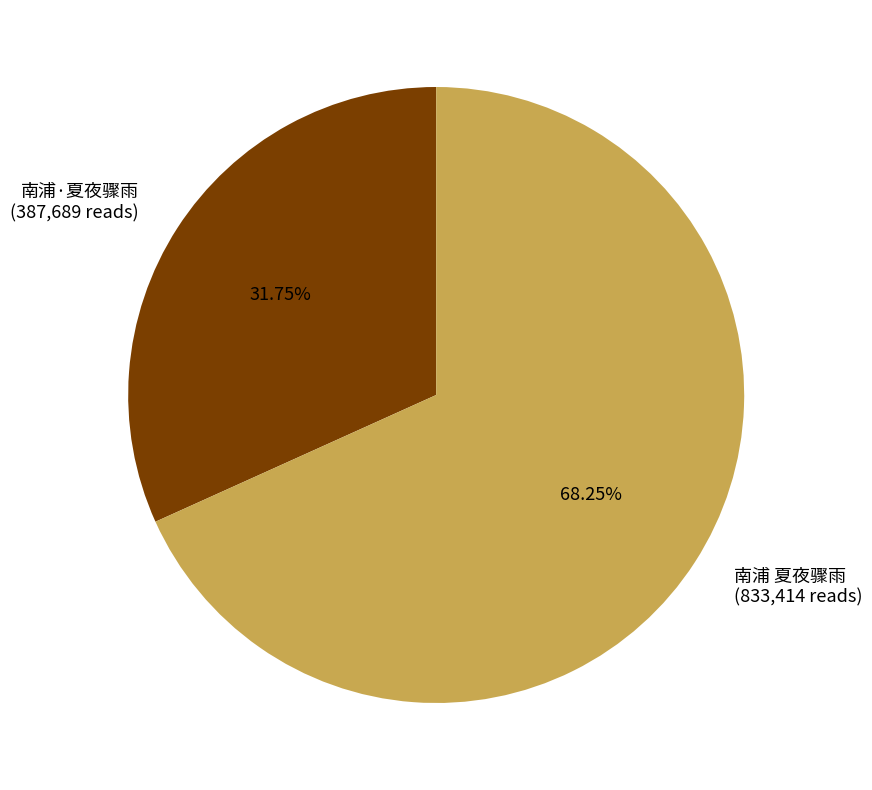

Do 南浦·夏夜骤雨 (387,689 reads) and 南浦 夏夜骤雨 (833,414 reads) together represent more than half of the pie?

Yes